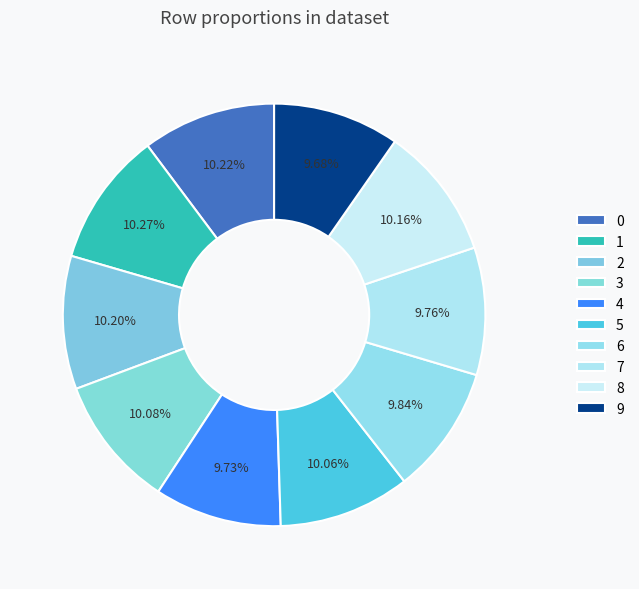

How many segments does this pie chart have?

10